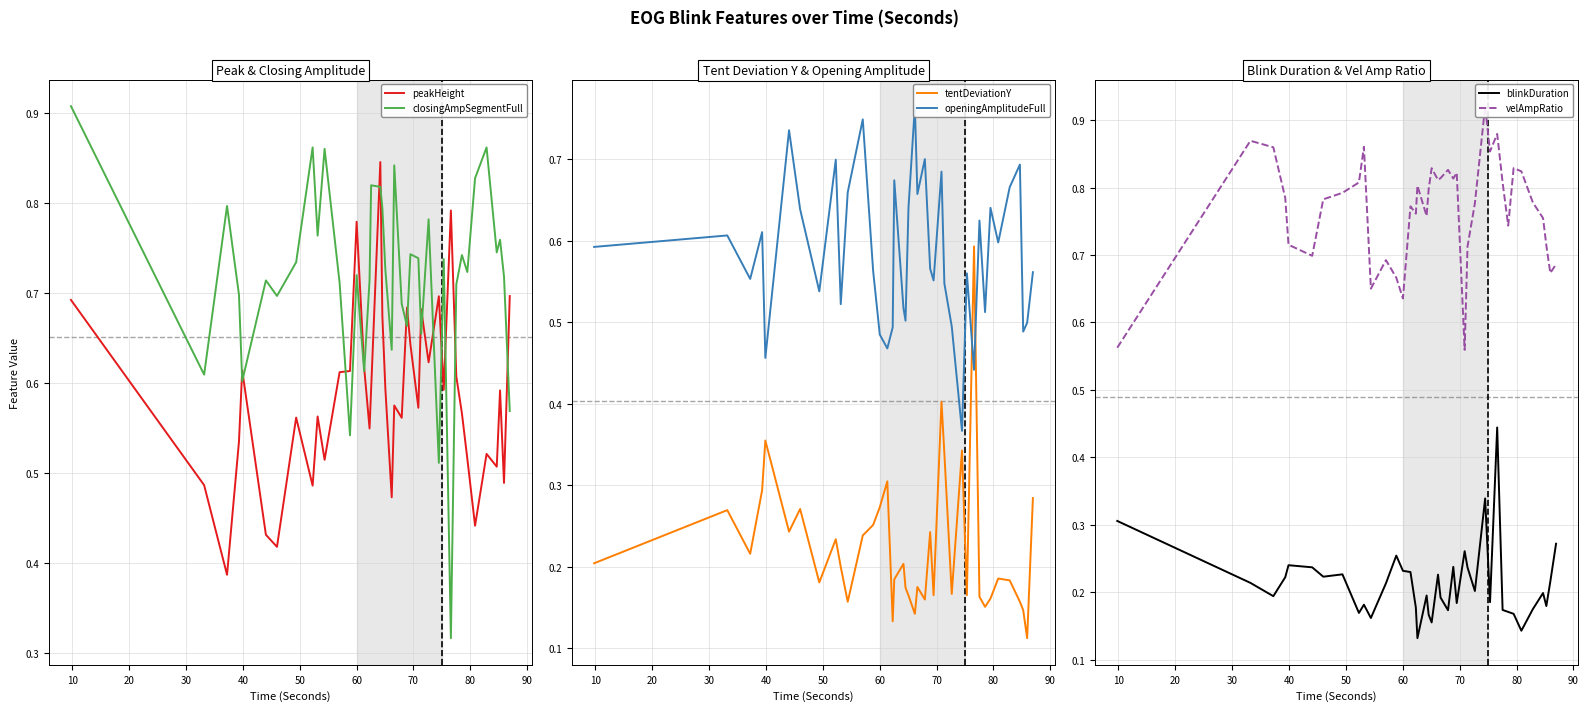

True or false: peakHeight has more than 1 points higher than both neighbors.

True